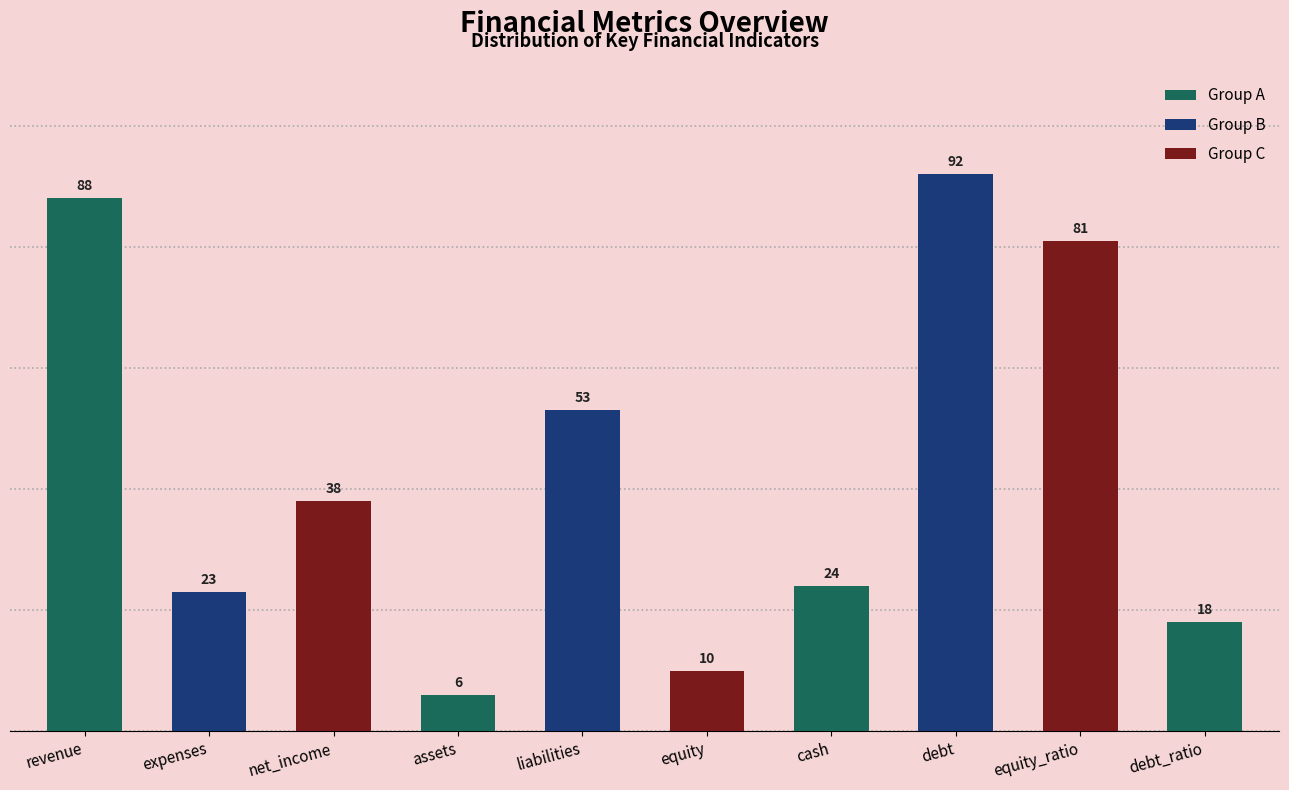

At which category does the chart reach its peak across all series?

debt